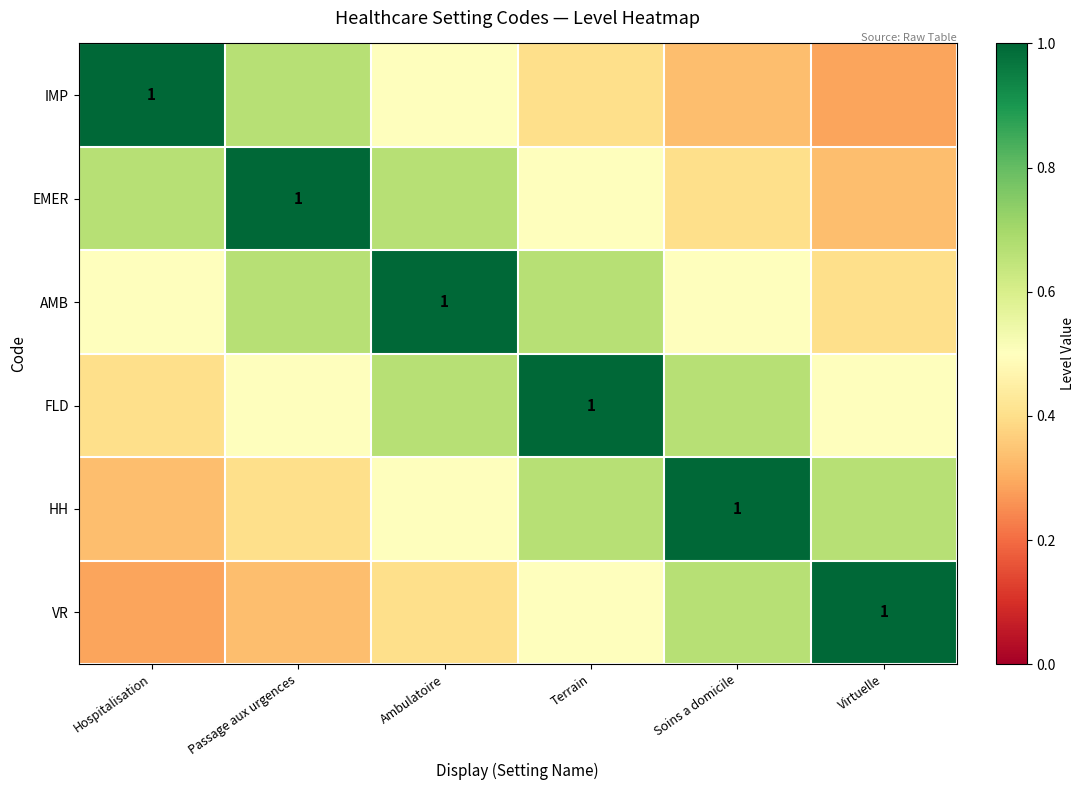

What is the total value across all series at Soins a domicile?

3.6